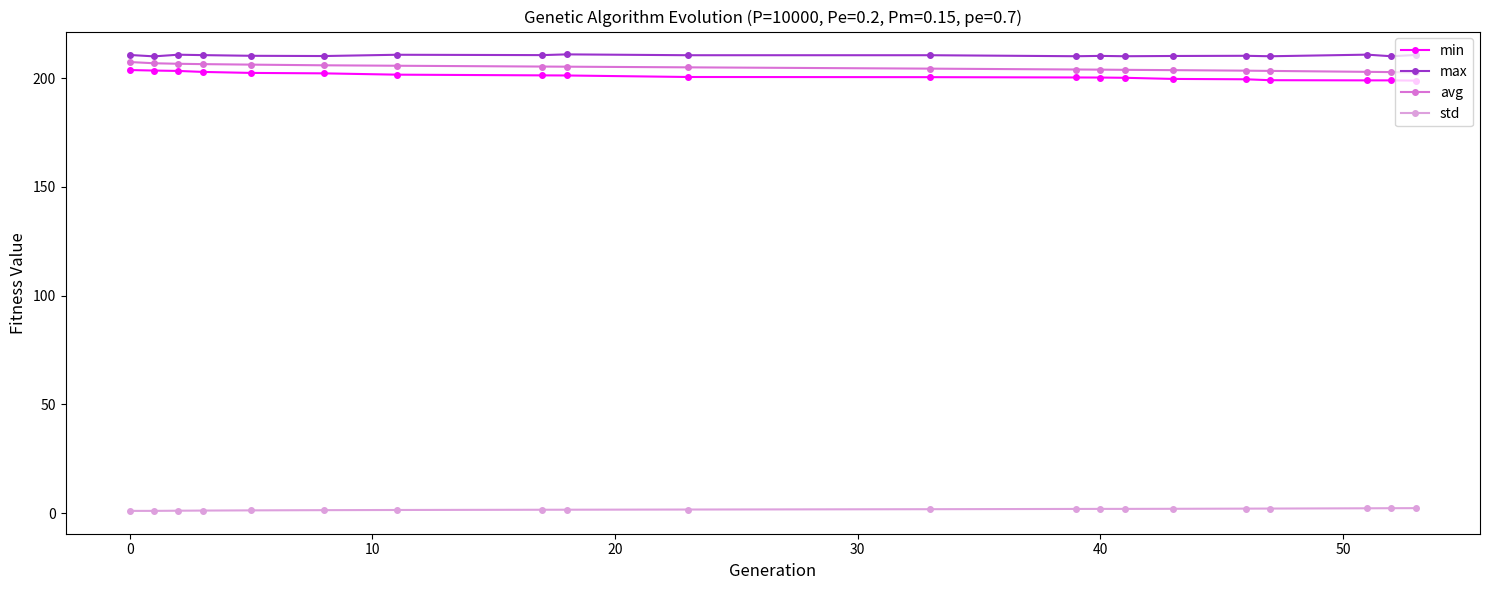

What is the value of the max point at the 18th from the left?

210.7